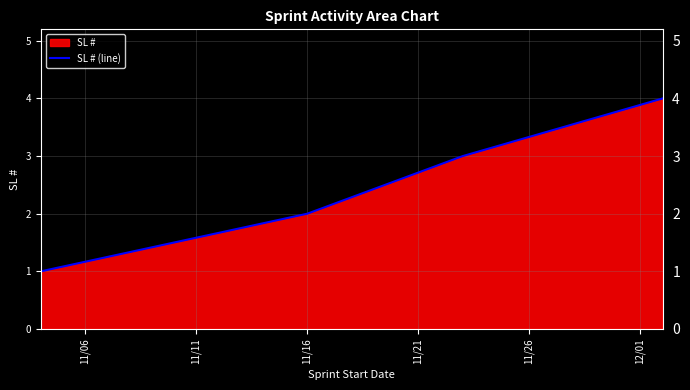

What is the maximum value shown in the chart?

4